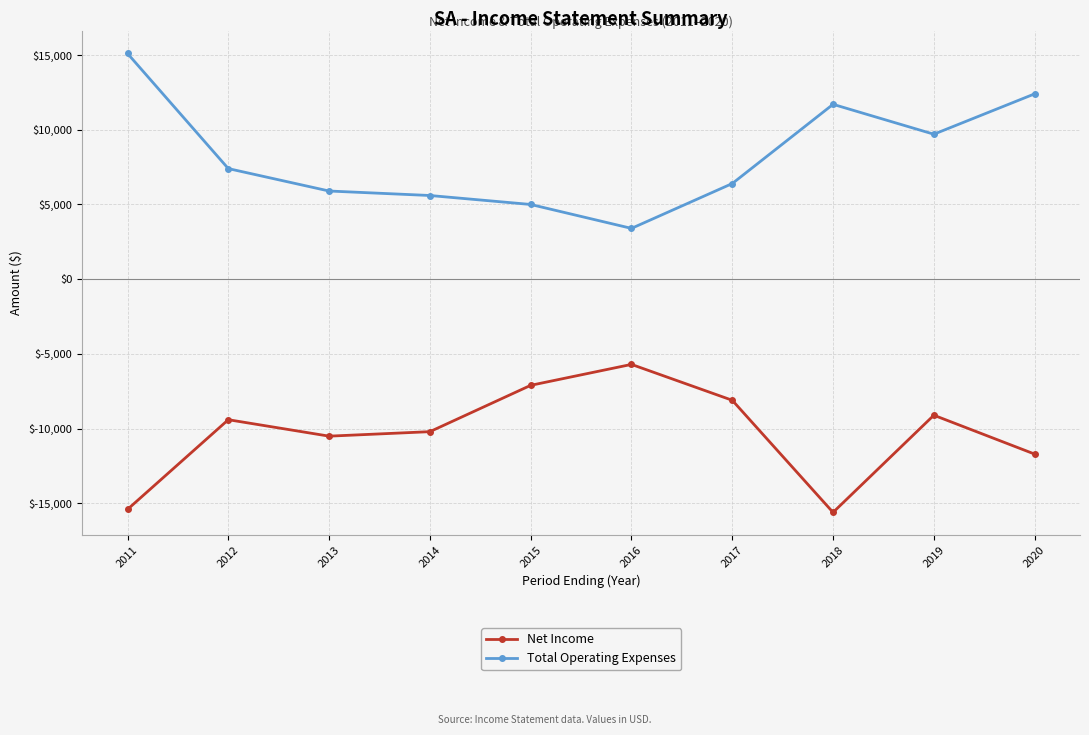

List the labels in order of Total Operating Expenses value, smallest first.

2016, 2015, 2014, 2013, 2017, 2012, 2019, 2018, 2020, 2011